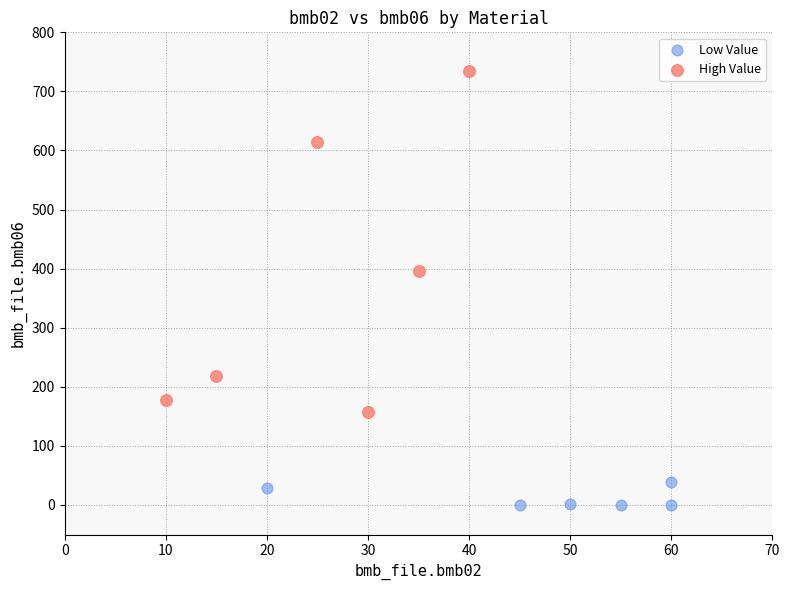

Which series reaches the minimum Y coordinate?

Low Value